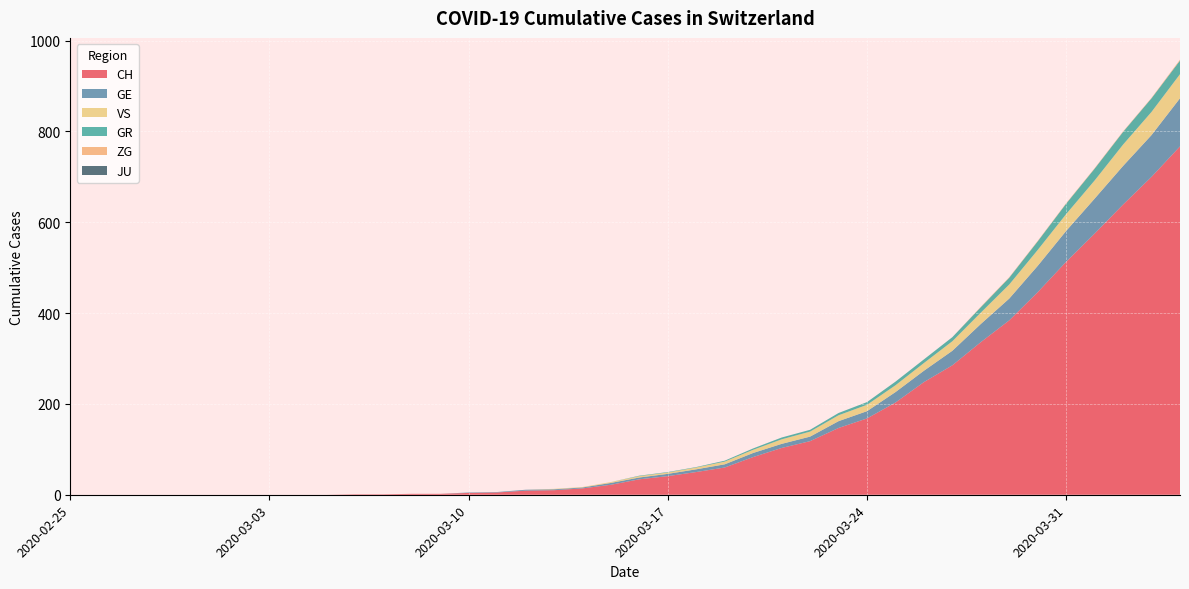

Reading right to left, extract all data points from this chart.

CH: 767	700	639	575	513	446	384	336	285	248	203	168	147	118	103	83	60	50	41	34	22	14	10	9	5	4	2	2	1	1	0	0	0	0	0	0	0	0	0	0
GE: 106	92	85	77	68	58	48	40	32	25	23	16	15	10	9	9	7	6	5	4	4	2	2	2	1	1	0	0	0	0	0	0	0	0	0	0	0	0	0	0
GR: 30	30	28	26	23	19	15	12	9	8	8	6	5	4	4	3	2	1	1	1	0	0	0	0	0	0	0	0	0	0	0	0	0	0	0	0	0	0	0	0
VS: 53	51	47	40	37	35	31	25	21	17	15	14	13	11	10	7	6	4	3	3	2	1	1	0	0	0	0	0	0	0	0	0	0	0	0	0	0	0	0	0
ZG: 2	1	1	1	1	1	1	1	0	0	0	0	0	0	0	0	0	0	0	0	0	0	0	0	0	0	0	0	0	0	0	0	0	0	0	0	0	0	0	0
JU: 0	0	0	0	0	0	0	0	0	0	0	0	0	0	0	0	0	0	0	0	0	0	0	0	0	0	0	0	0	0	0	0	0	0	0	0	0	0	0	0